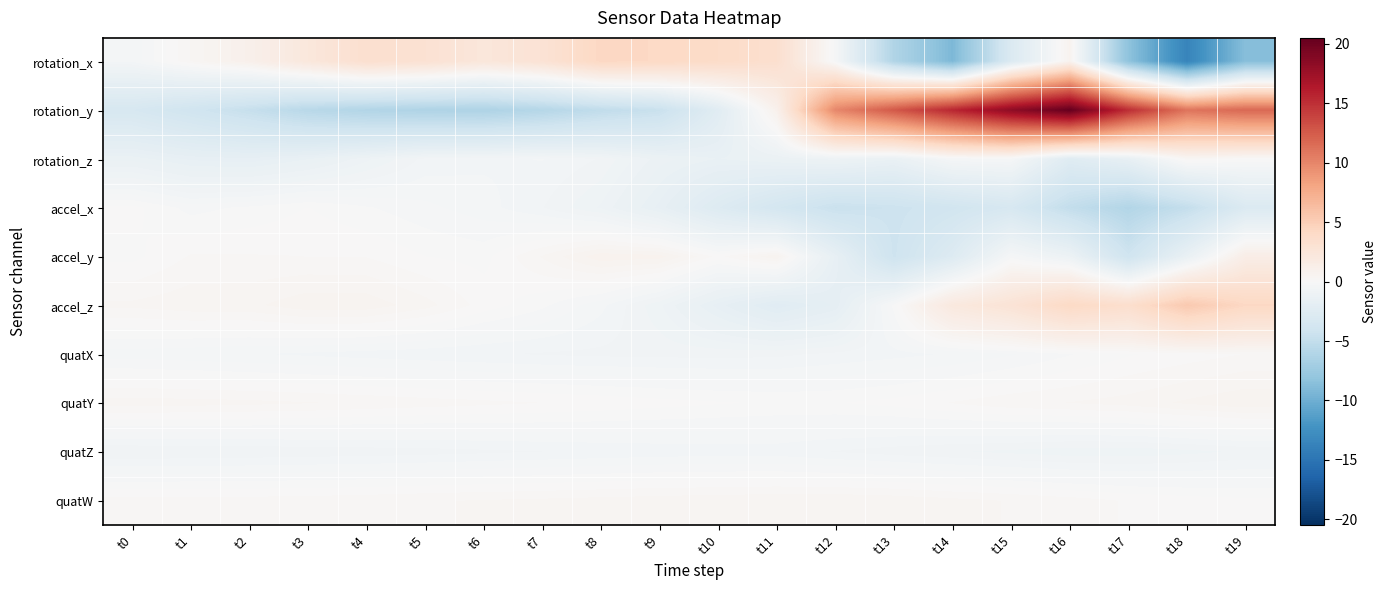

How many series are shown in this chart?

10